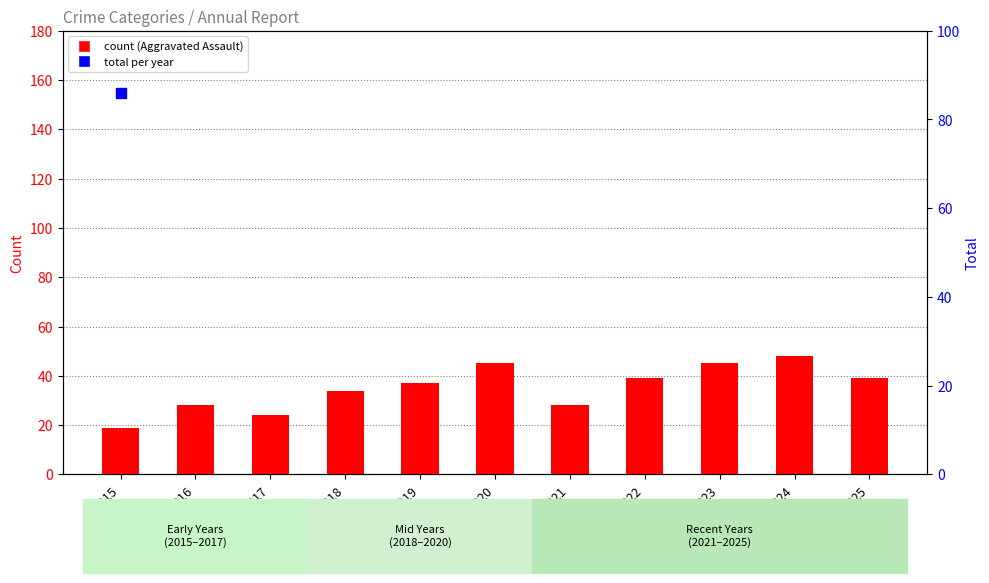

Reading right to left, list all the values displayed in this chart.

Aggravated Assault: 39	48	45	39	28	45	37	34	24	28	19
Total: 108	159	153	142	107	119	119	142	111	133	86